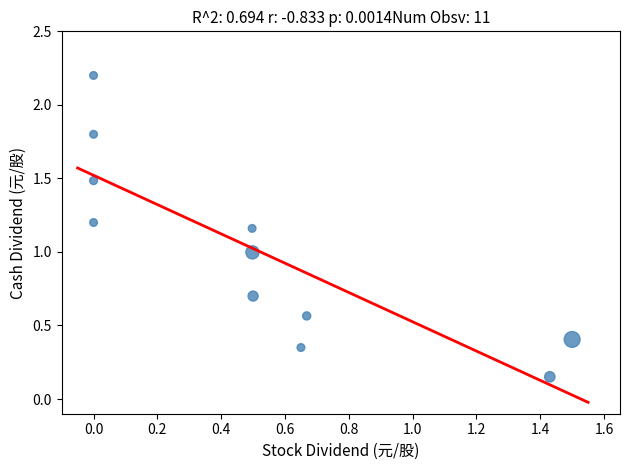

What is the average X value?

0.5